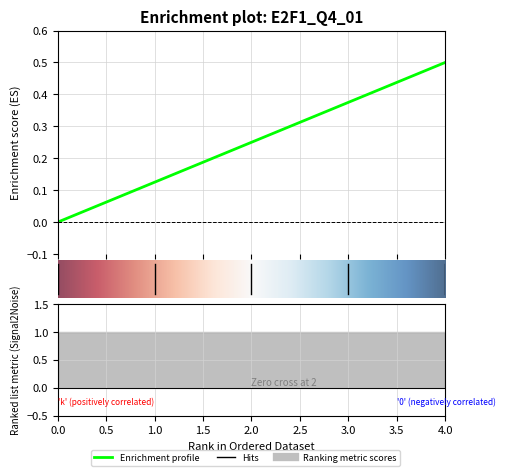

Reading left to right, list all the values displayed in this chart.

0.0	0.1	0.2	0.4	0.5